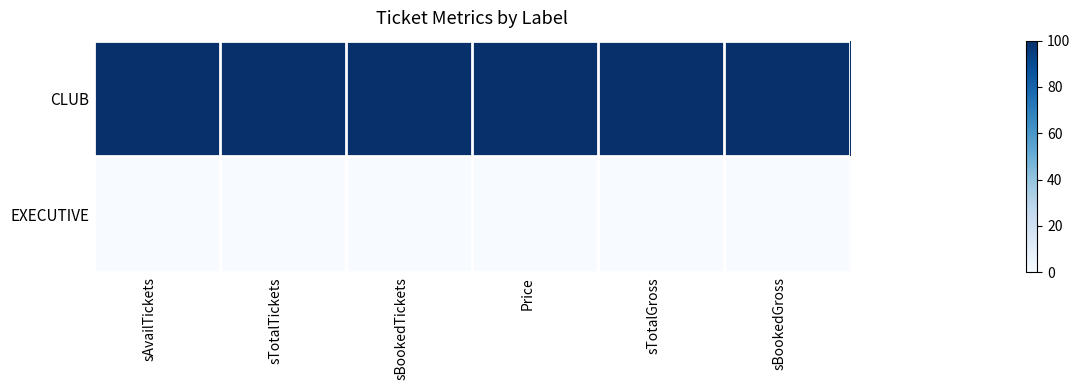

Count the number of data series in this chart.

2